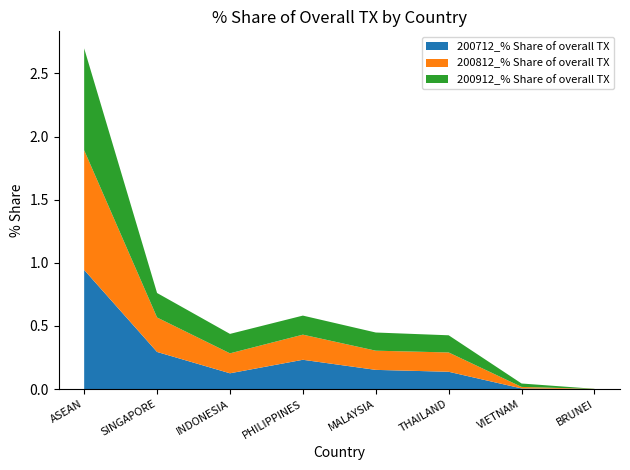

Reading left to right, extract all data points from this chart.

200712_% Share of overall TX: ASEAN=0.9	SINGAPORE=0.3	INDONESIA=0.1	PHILIPPINES=0.2	MALAYSIA=0.2	THAILAND=0.1	VIETNAM=0.0	BRUNEI=0.0
200812_% Share of overall TX: ASEAN=0.9	SINGAPORE=0.3	INDONESIA=0.2	PHILIPPINES=0.2	MALAYSIA=0.2	THAILAND=0.2	VIETNAM=0.0	BRUNEI=0.0
200912_% Share of overall TX: ASEAN=0.8	SINGAPORE=0.2	INDONESIA=0.2	PHILIPPINES=0.2	MALAYSIA=0.1	THAILAND=0.1	VIETNAM=0.0	BRUNEI=0.0